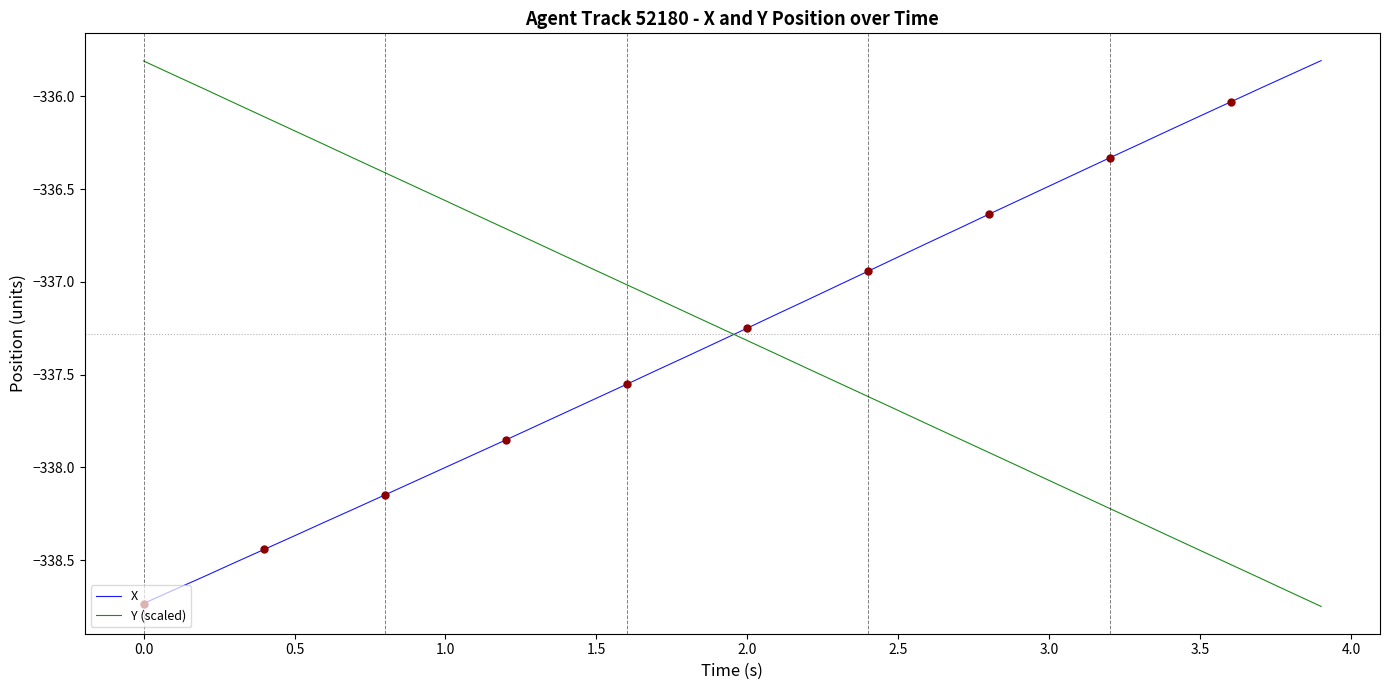

What is the highest value of the X series?

-335.8